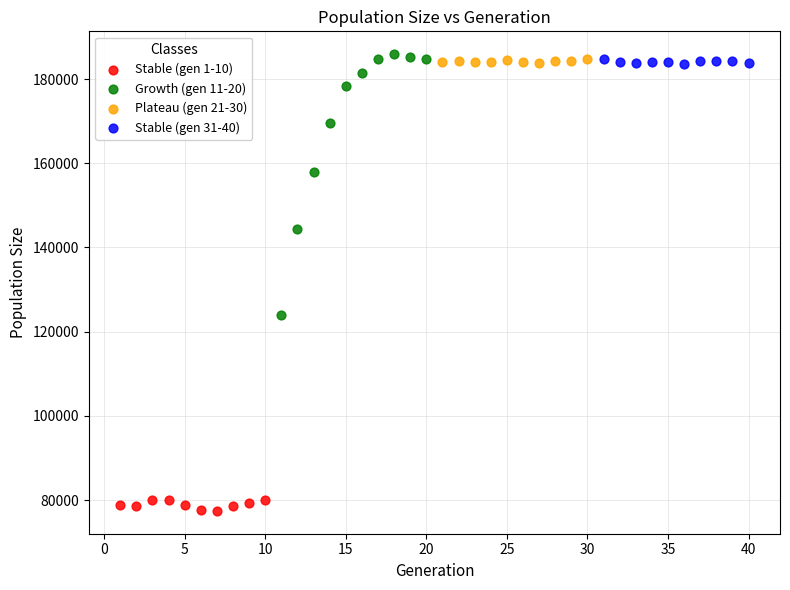

Which series contains the lowest Y value?

Stable (gen 1-10)